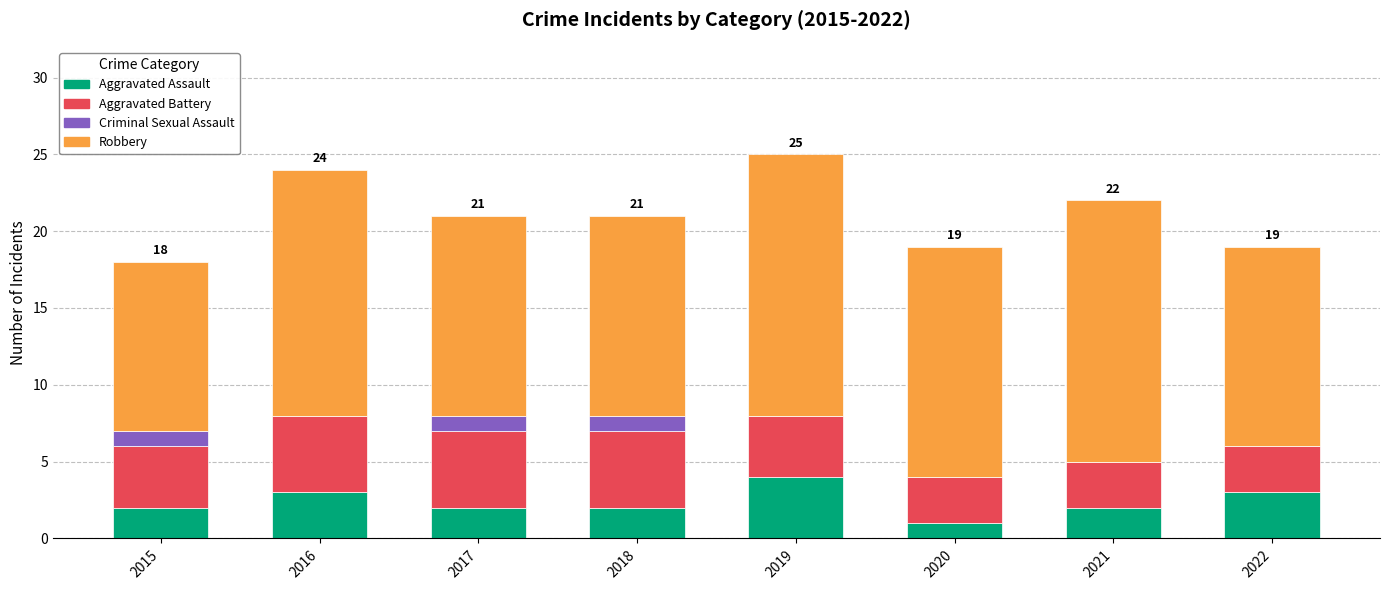

How many distinct data groups are displayed?

4